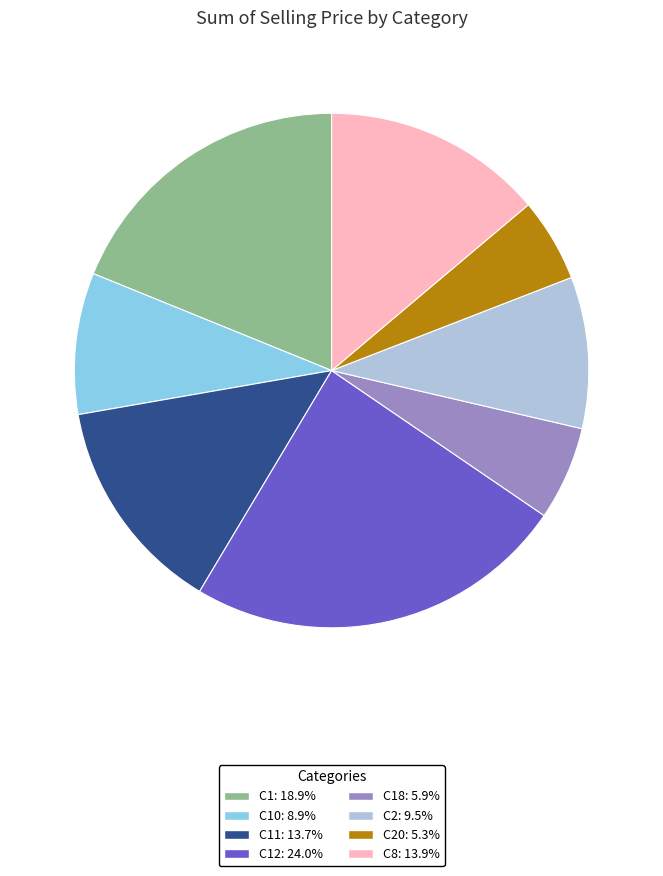

How many slices are in this pie chart?

8